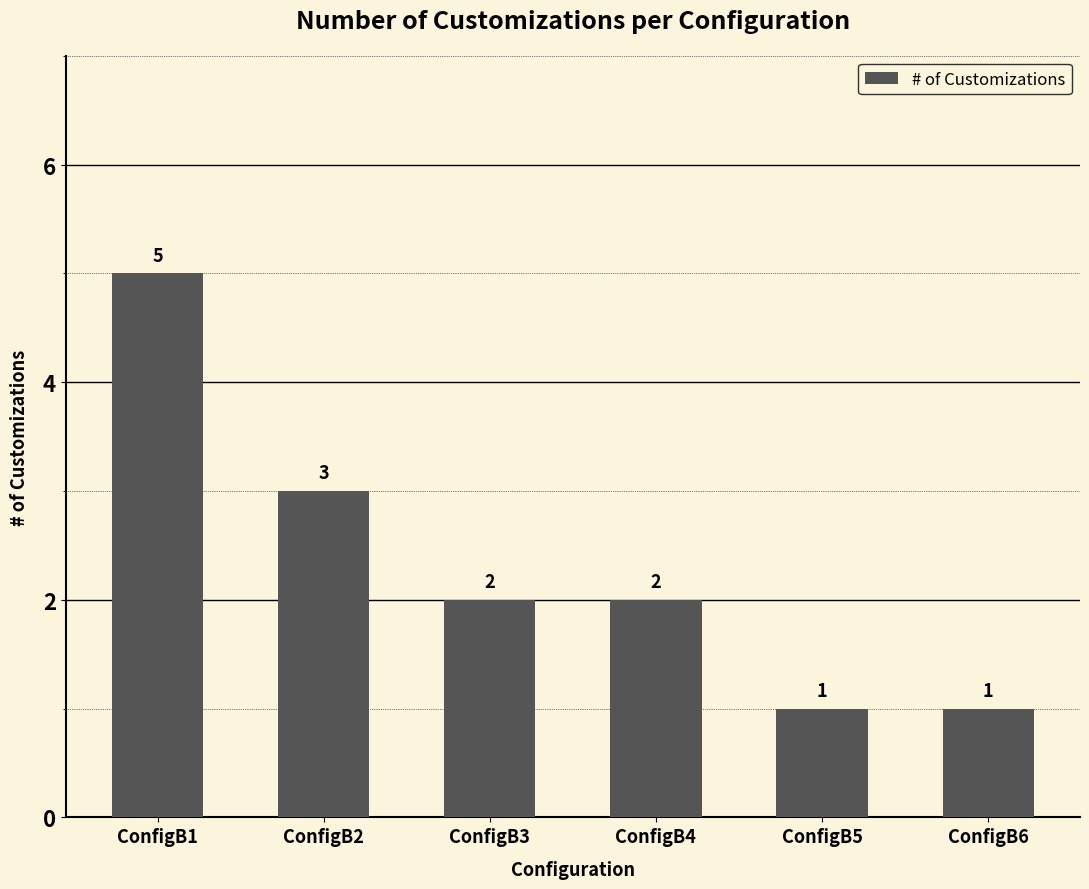

At which label is the value closest to 3?

ConfigB2